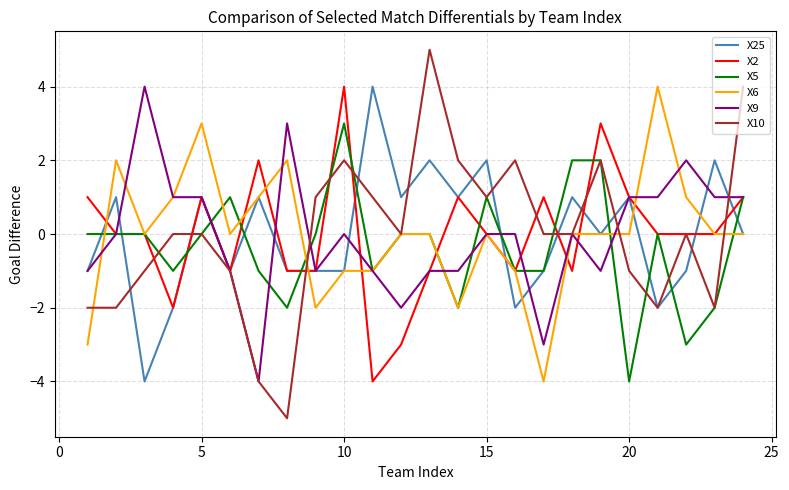

Does the chart have visible grid lines?

Yes